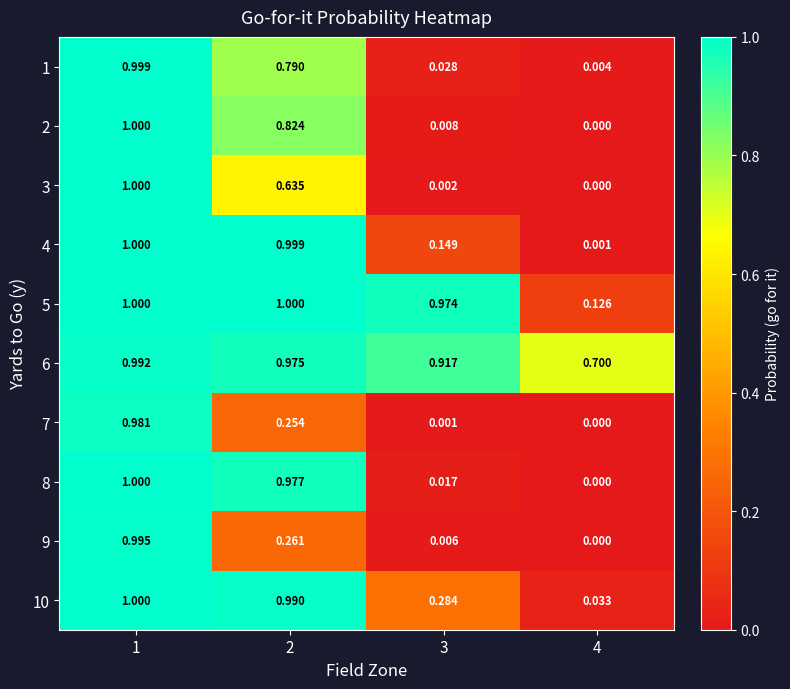

Is the value of 2 at 2 greater than the value of 7 at 3?

Yes